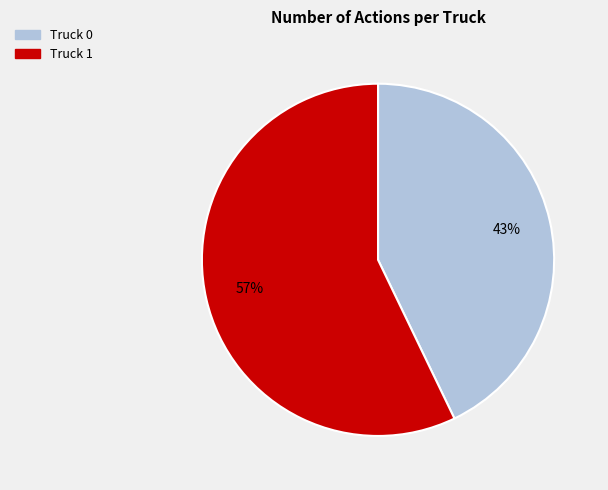

What is the ratio of the value at Truck 1 to the value at Truck 0?

1.3